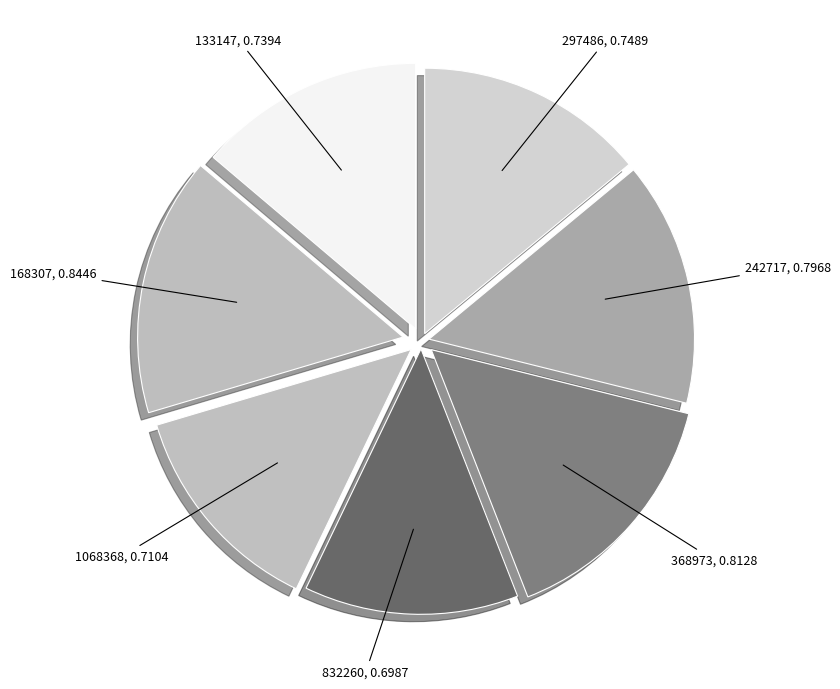

Do 133147 and 832260 together represent more than half of the pie?

No